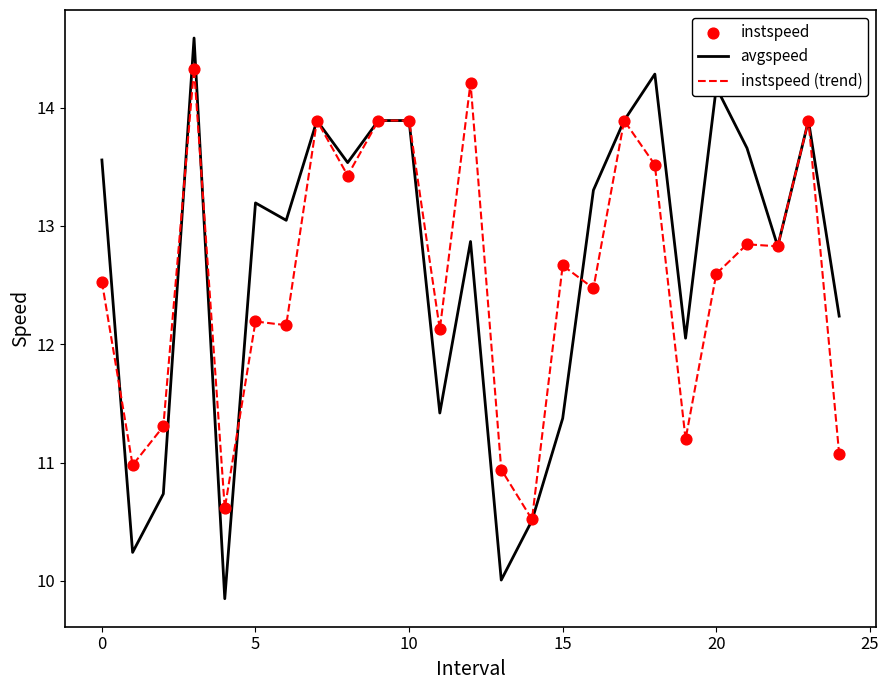

List the series in order of their peak value, highest first.

avgspeed, instspeed (trend)